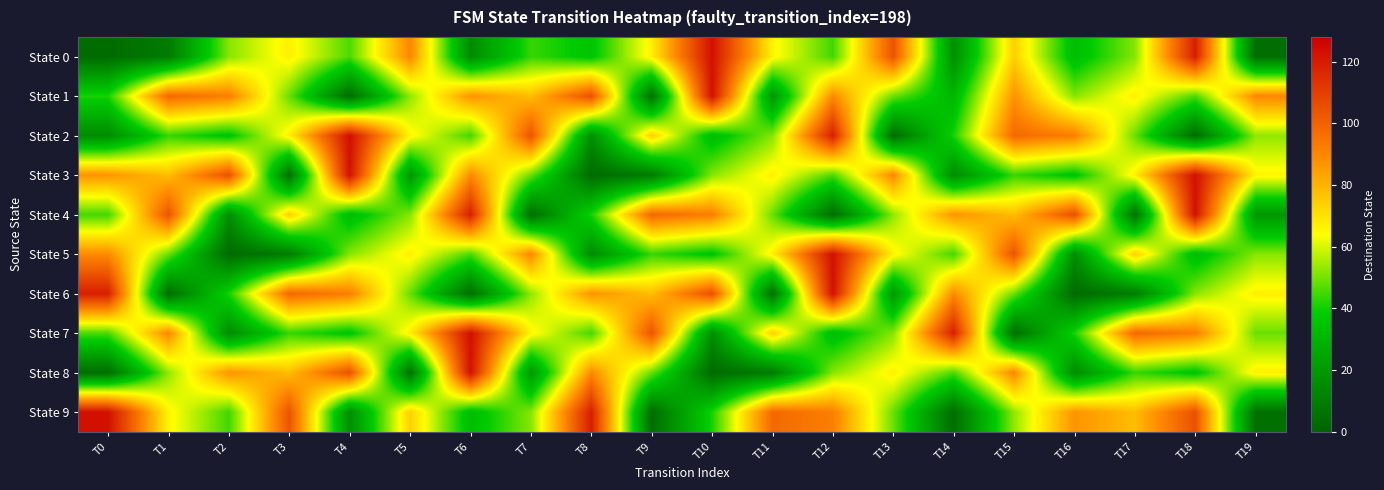

At how many categories does at least one series exceed 34?

20